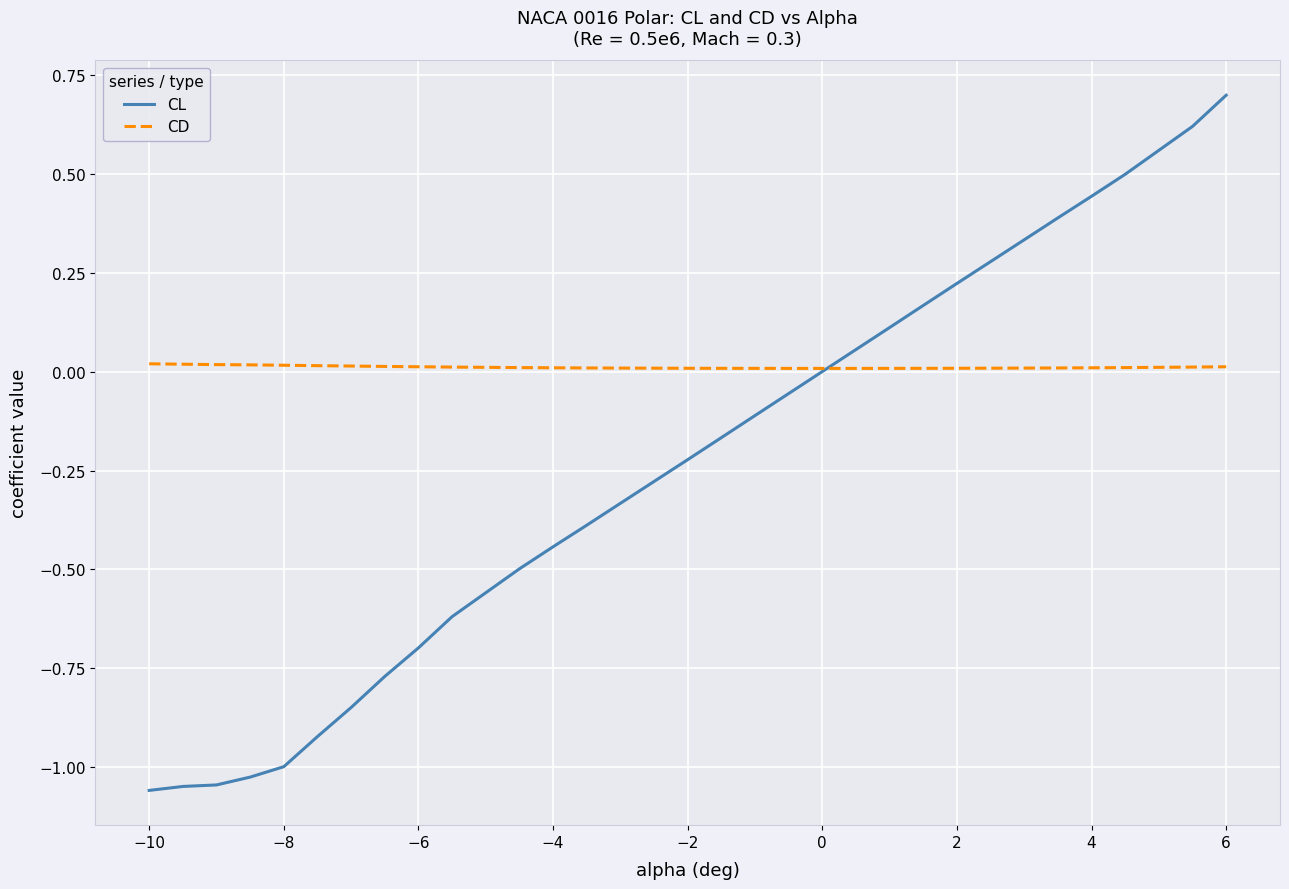

Which series has the largest range (max minus min)?

CL